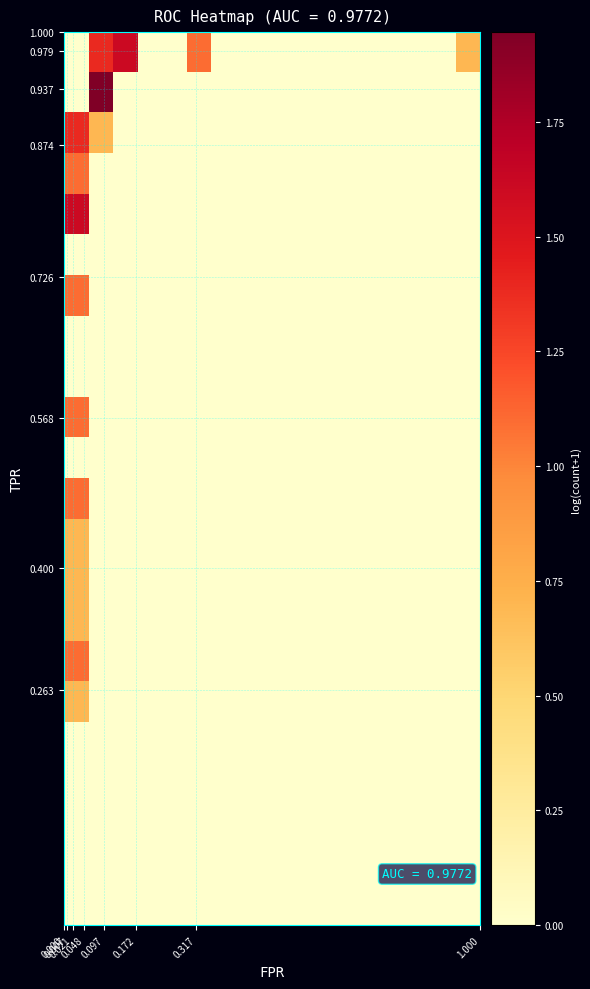

What is the maximum value shown in the chart?

1.9